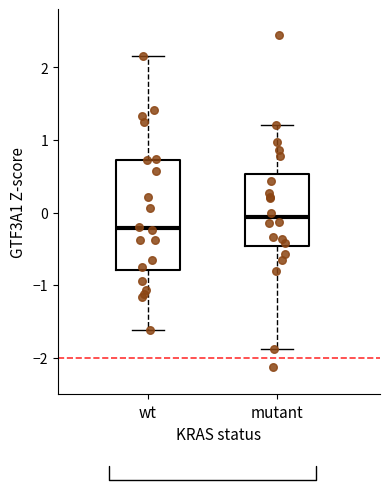

Where is the lower edge of the box for mutant on the y-axis? The values are not printed on the chart, so give them approximately, as read against the axis.

-0.5